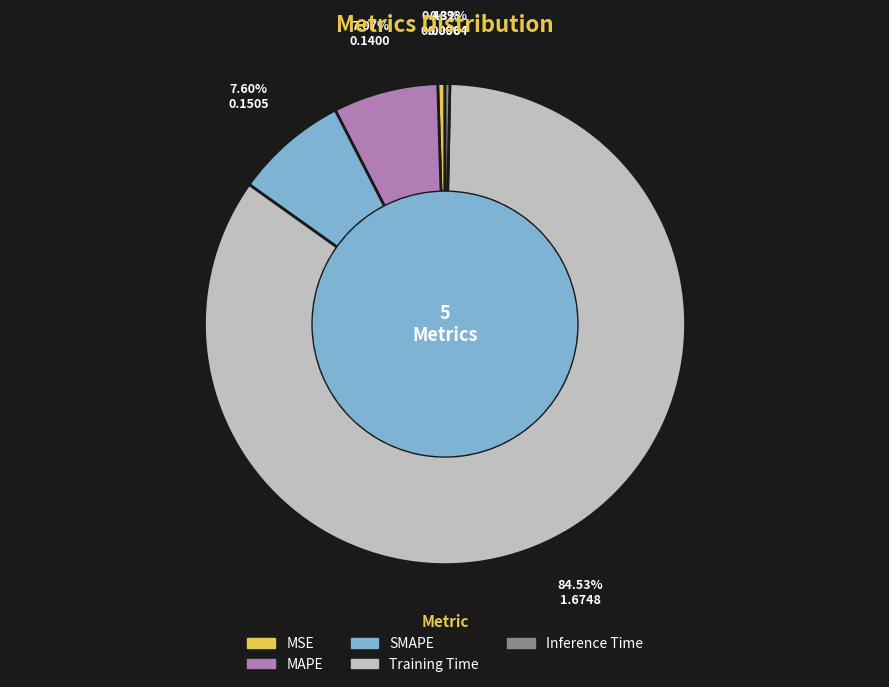

To the nearest percent, what is the difference between the largest and smallest slice percentages?

84%